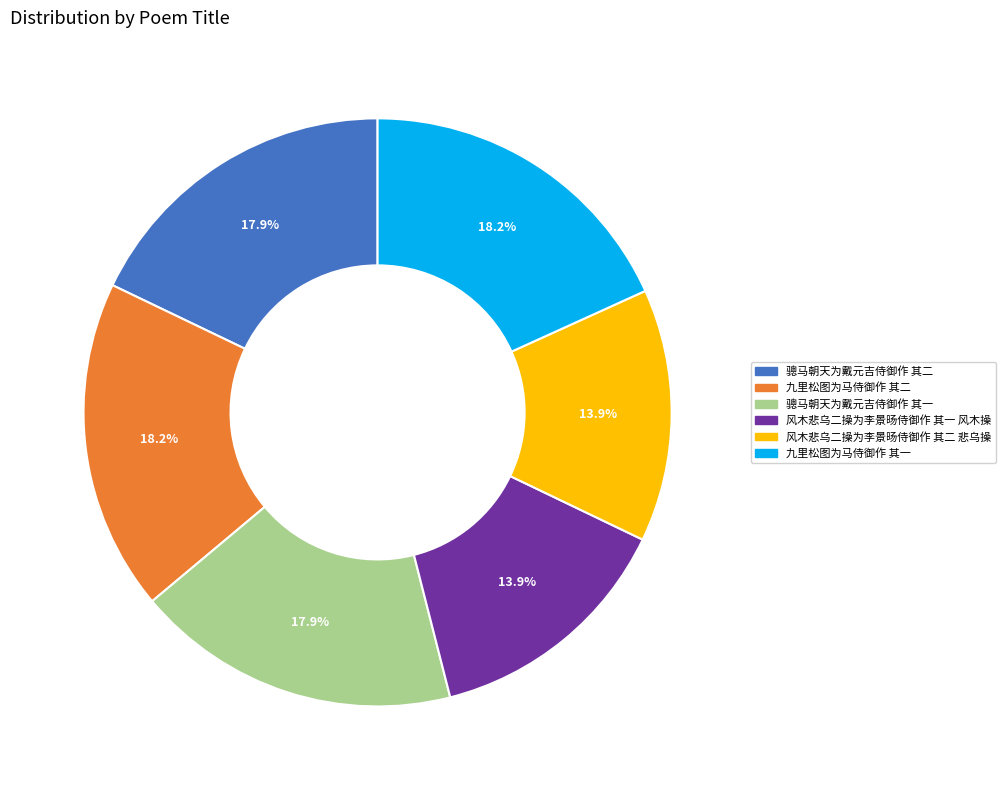

How many slices are in this pie chart?

6